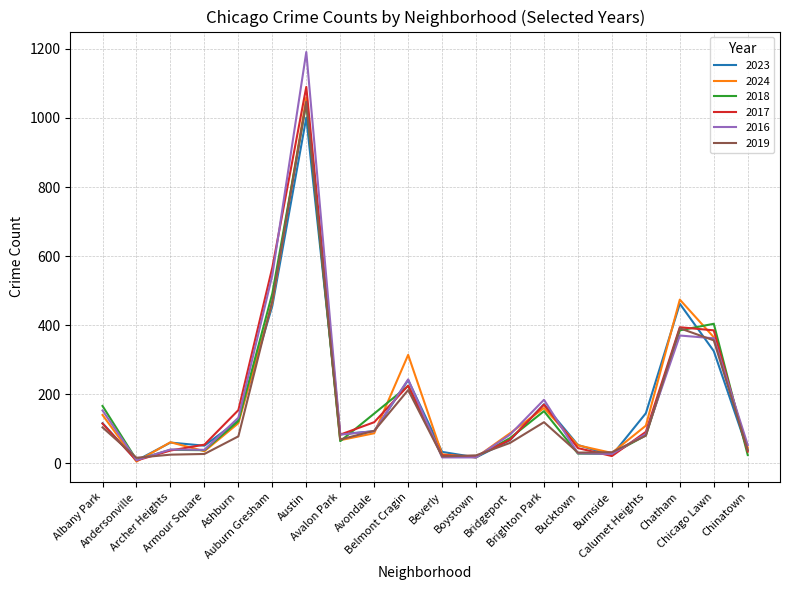

Which series has the largest range (max minus min)?

2016